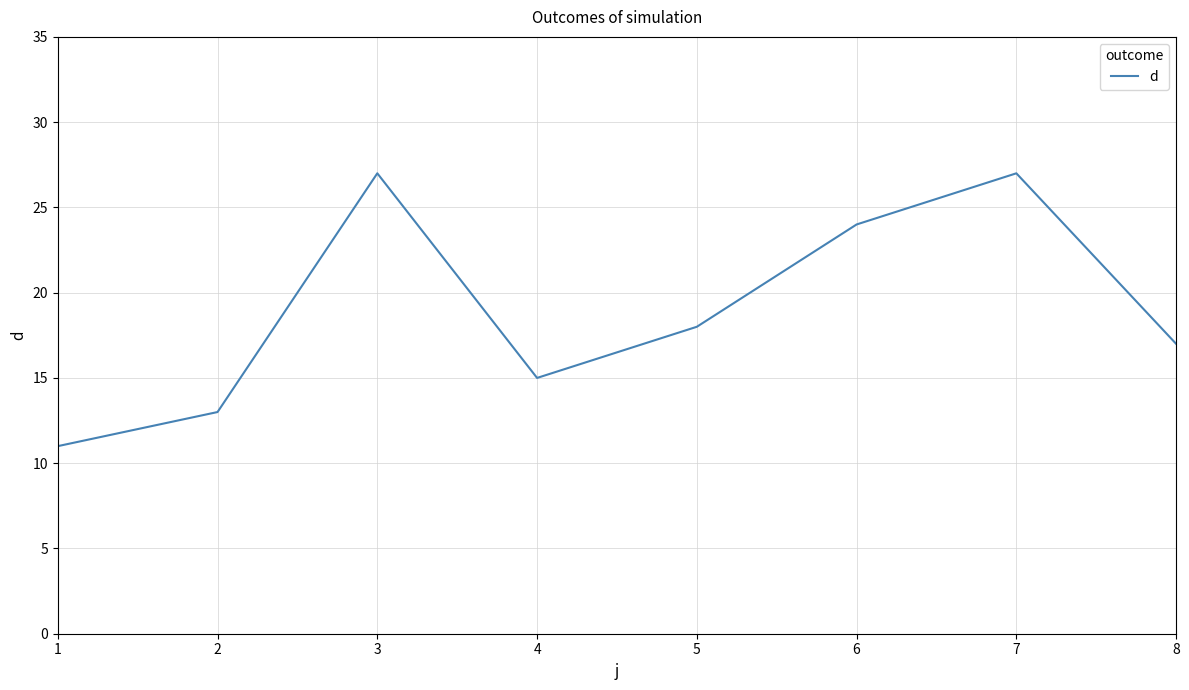

What is the smallest value displayed?

11